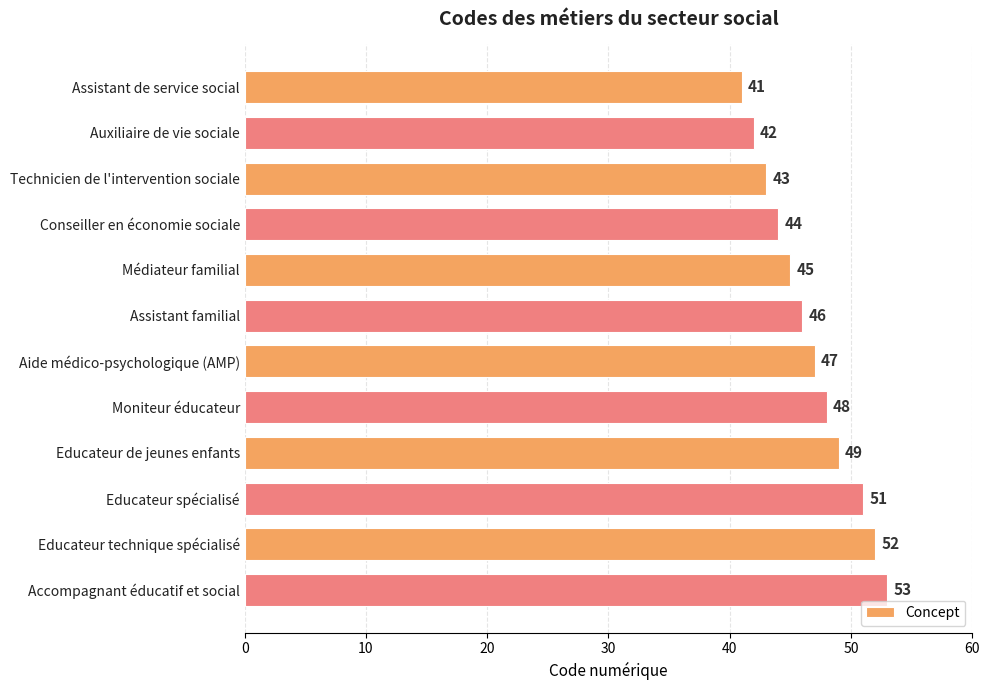

Is it true that the value at Educateur de jeunes enfants is 27?

False